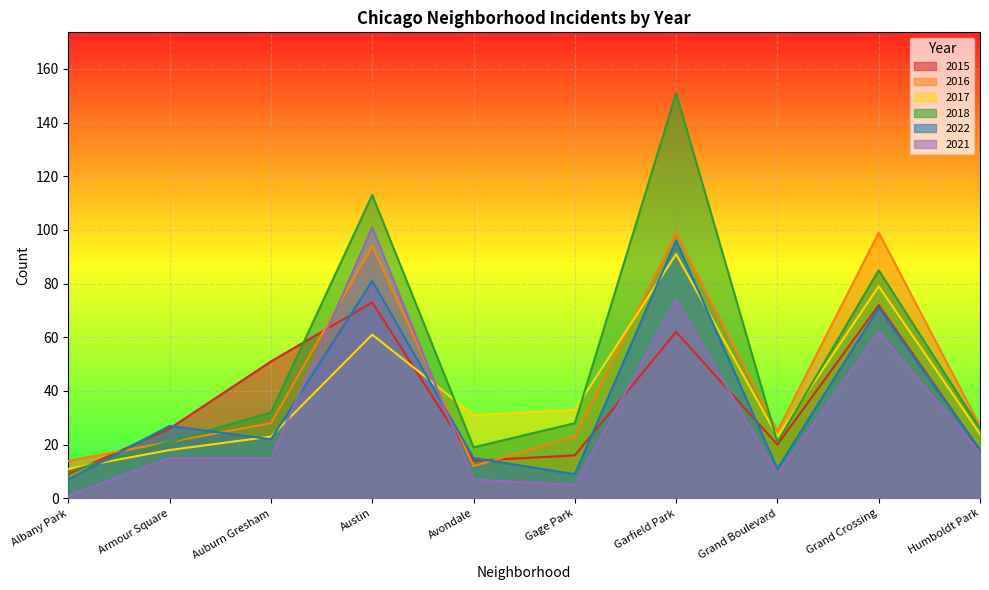

Where do 2021 and 2015 first cross each other?

Auburn Gresham and Austin